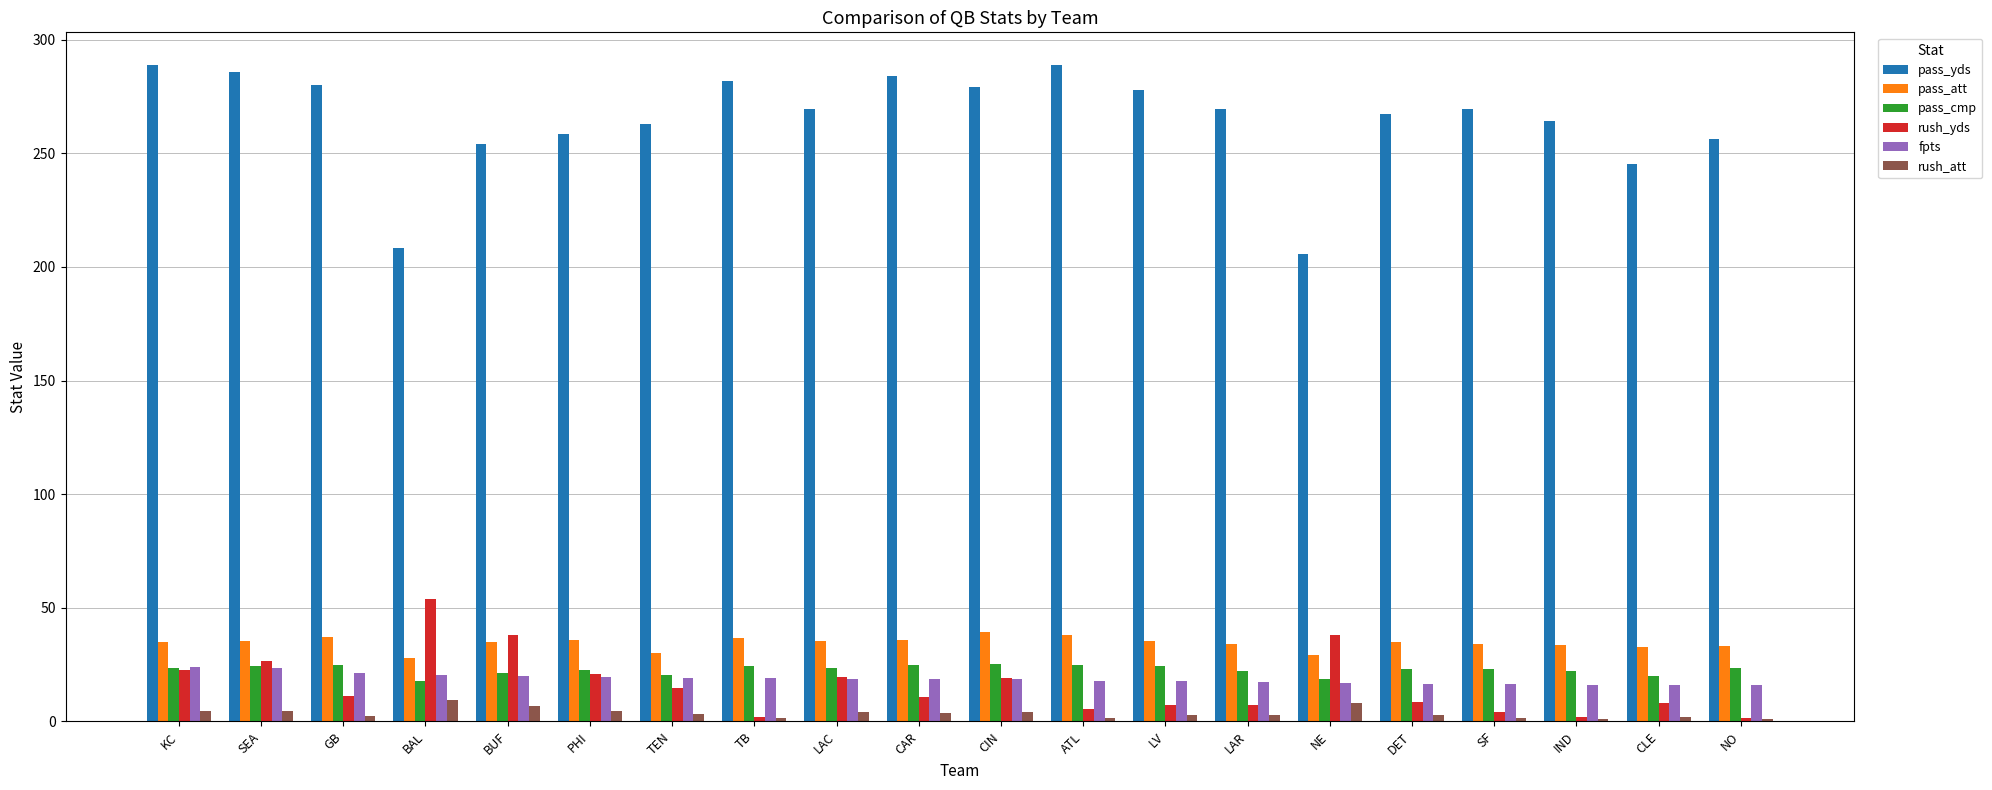

What is the sum of all pass_yds values?

5297.6